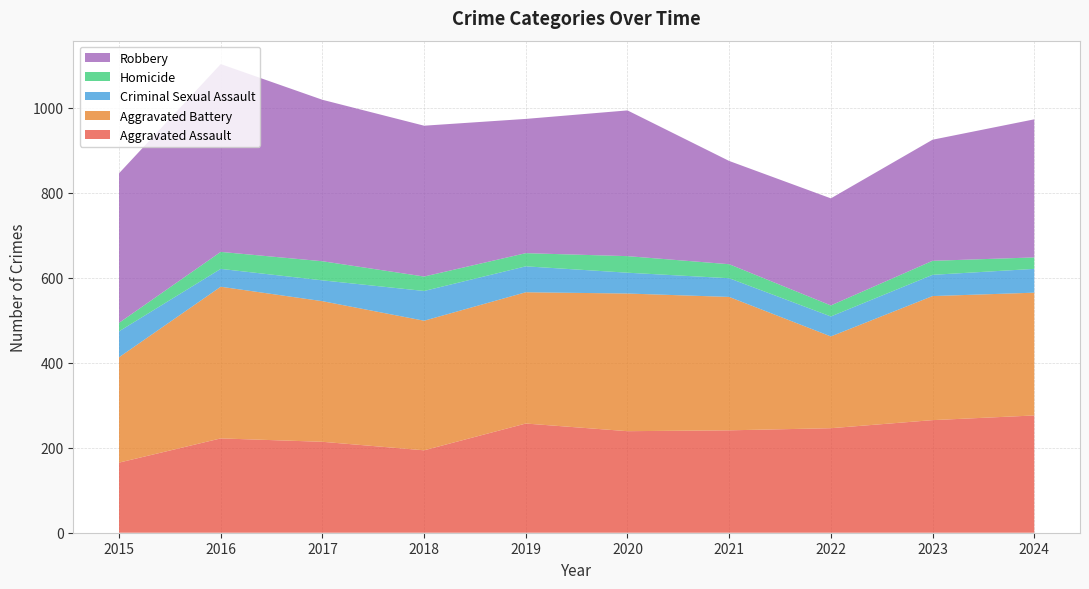

Reading left to right, extract all data points from this chart.

Aggravated Assault: 165	222	214	194	257	239	241	246	265	276
Aggravated Battery: 248	357	331	305	309	324	314	216	292	289
Criminal Sexual Assault: 61	42	49	70	61	49	44	47	50	56
Homicide: 20	40	45	34	31	39	33	26	33	27
Robbery: 352	442	380	355	316	343	243	252	285	325